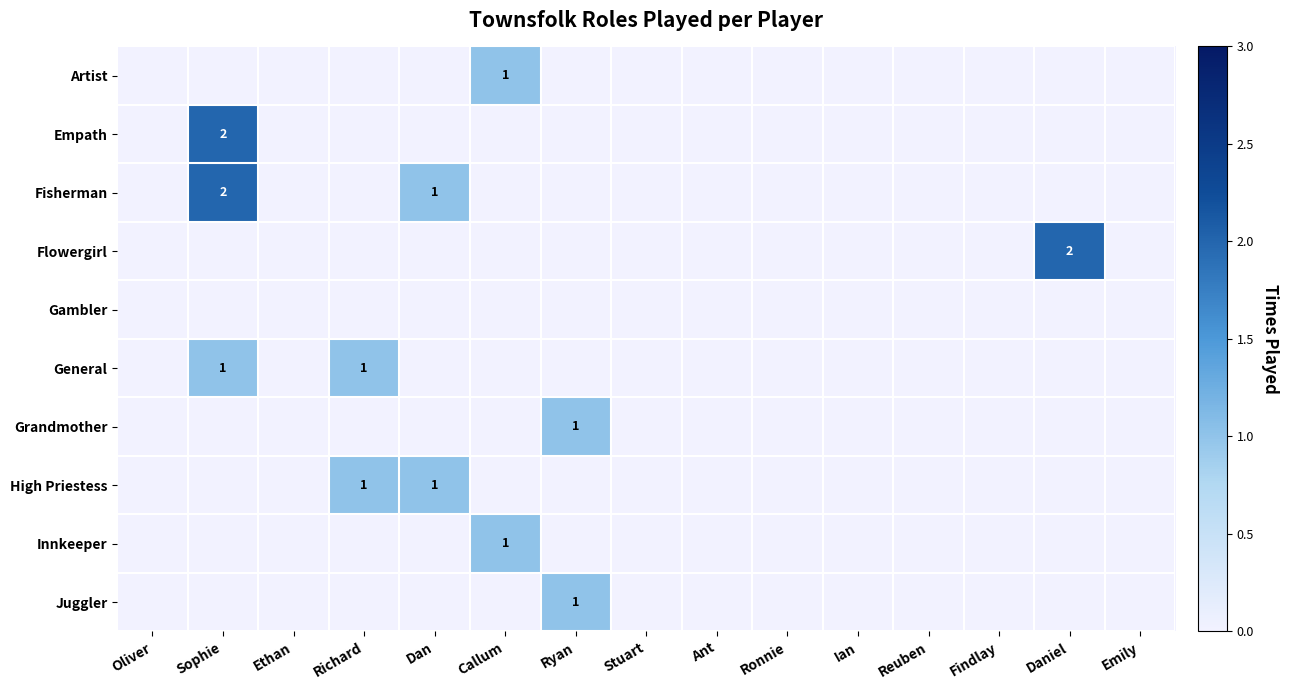

At which category is the sum across all series the highest?

Sophie